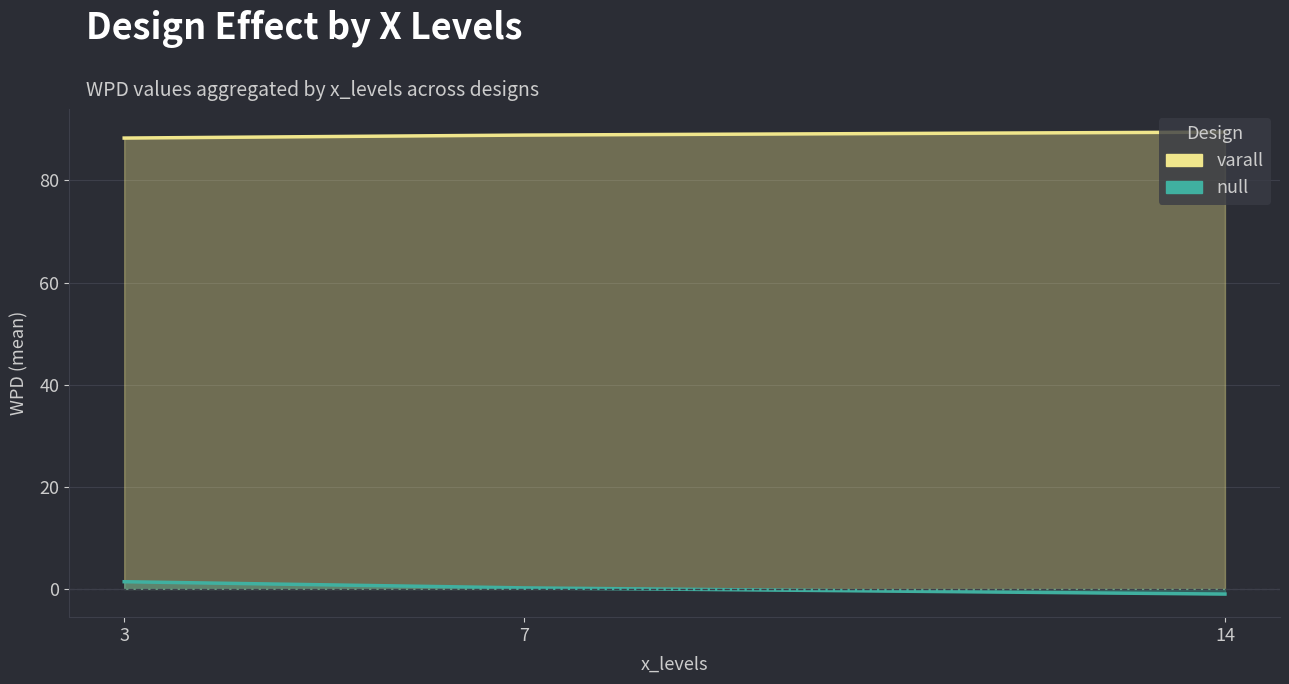

How many negative values does the null series have?

1